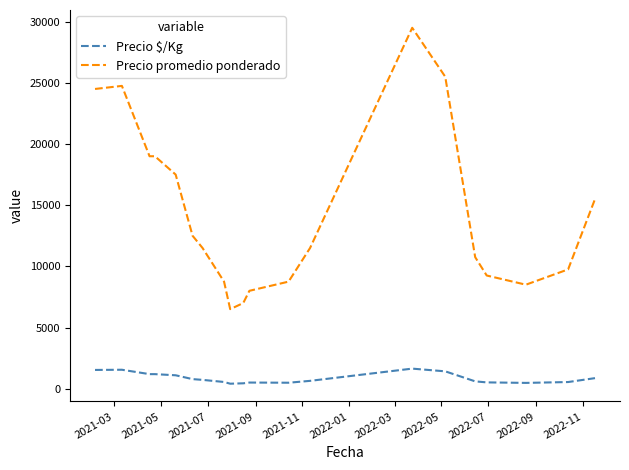

What is the sum of all Precio promedio ponderado values?

288000